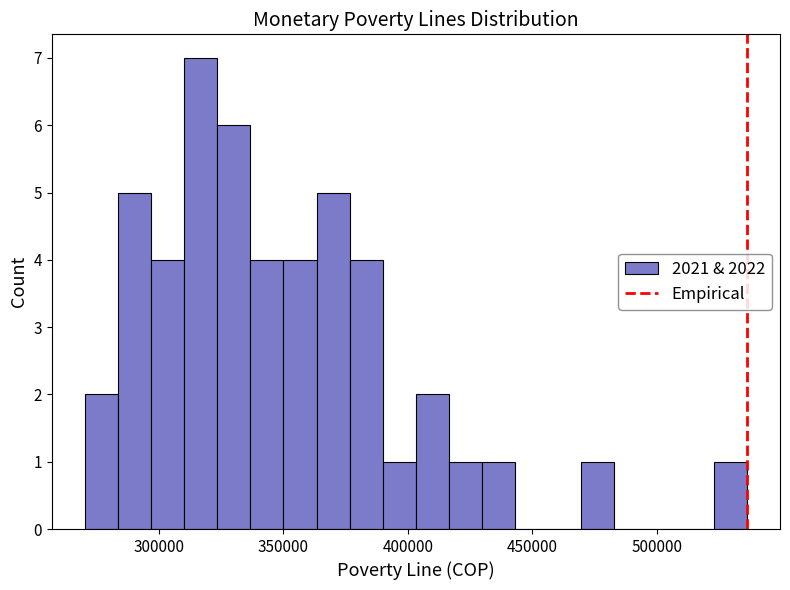

Around what value on the x-axis is the tallest bar? Give the approximate position of its centre, as read against the axis.

315000